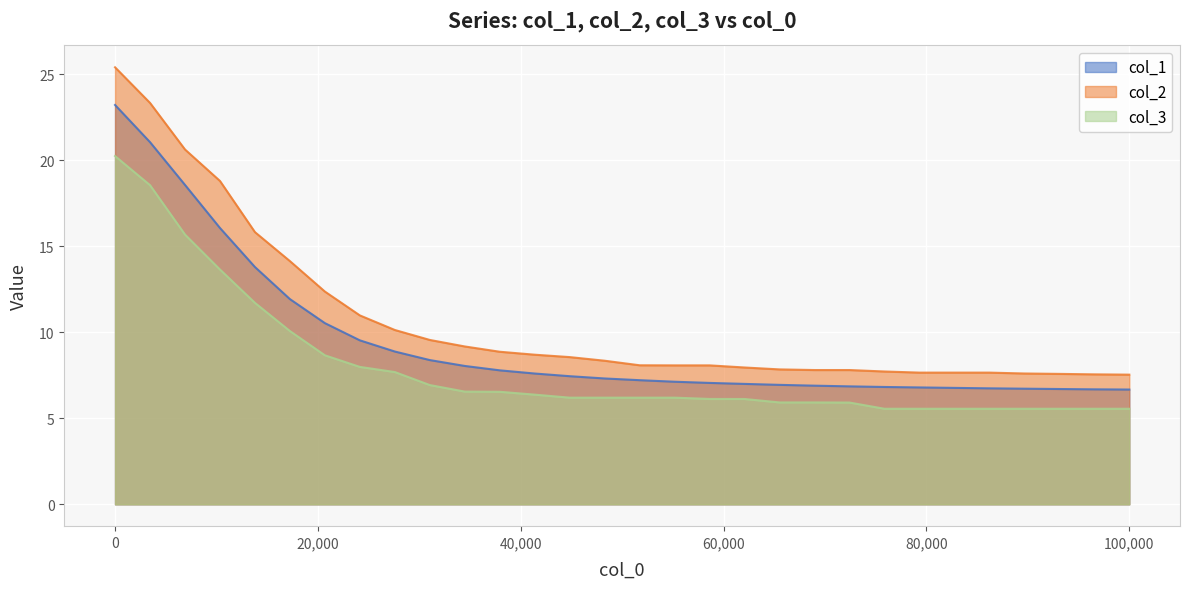

Which series has the widest spread of values?

col_2